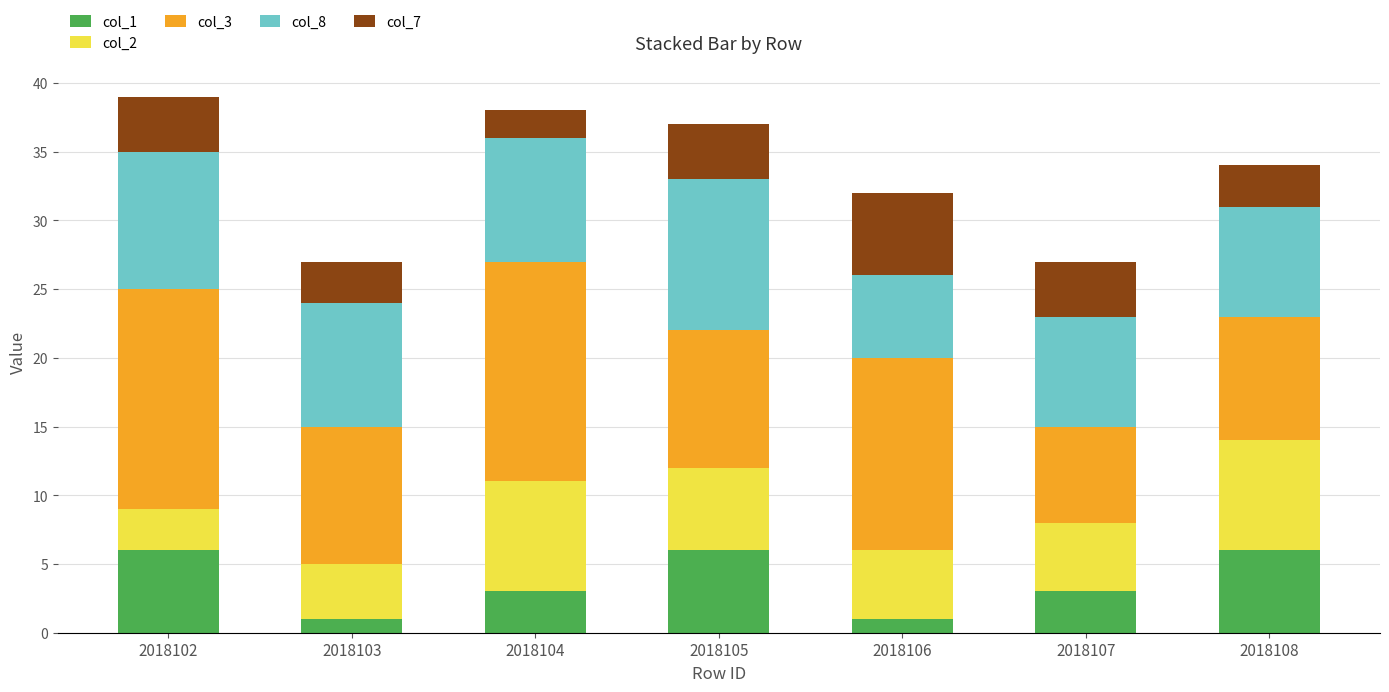

The value of col_1 at 2018105 is 4. True or false?

False